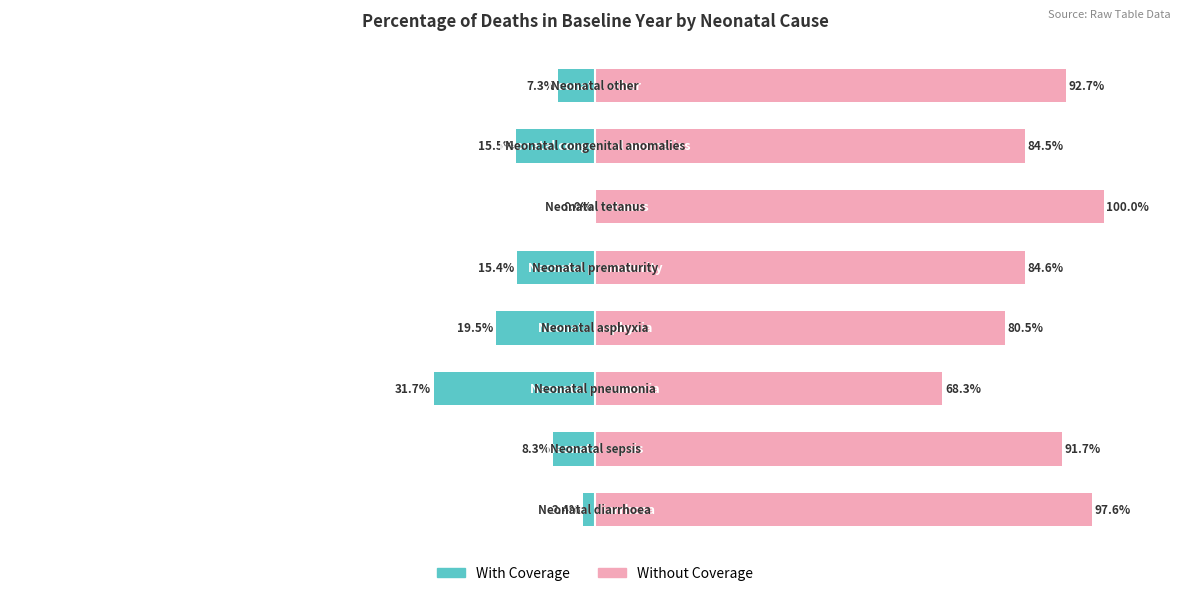

How many data points does each series have?

8